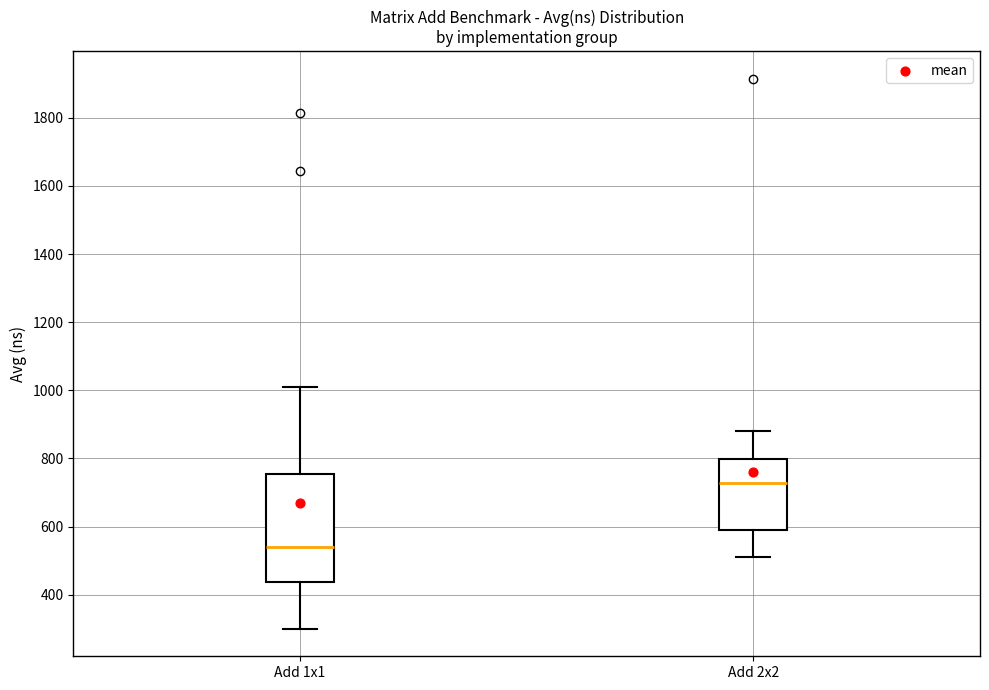

Reading left to right, read every box against the y-axis: the position of its median line, the range the box covers, and the ends of its whiskers. The values are not printed on the chart, so give them approximately, as read against the axis.

Add 1x1: median 540, box 440 to 760, whiskers 300 to 1020
Add 2x2: median 720, box 600 to 800, whiskers 520 to 880